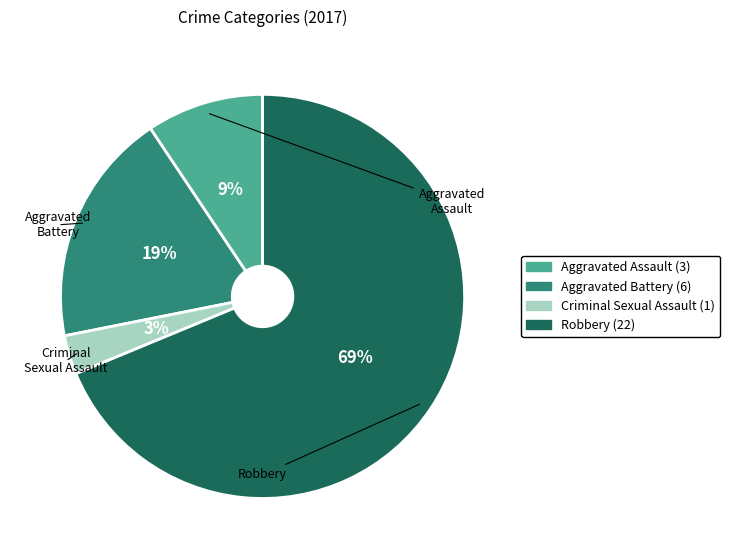

Count the number of slices in the pie.

4